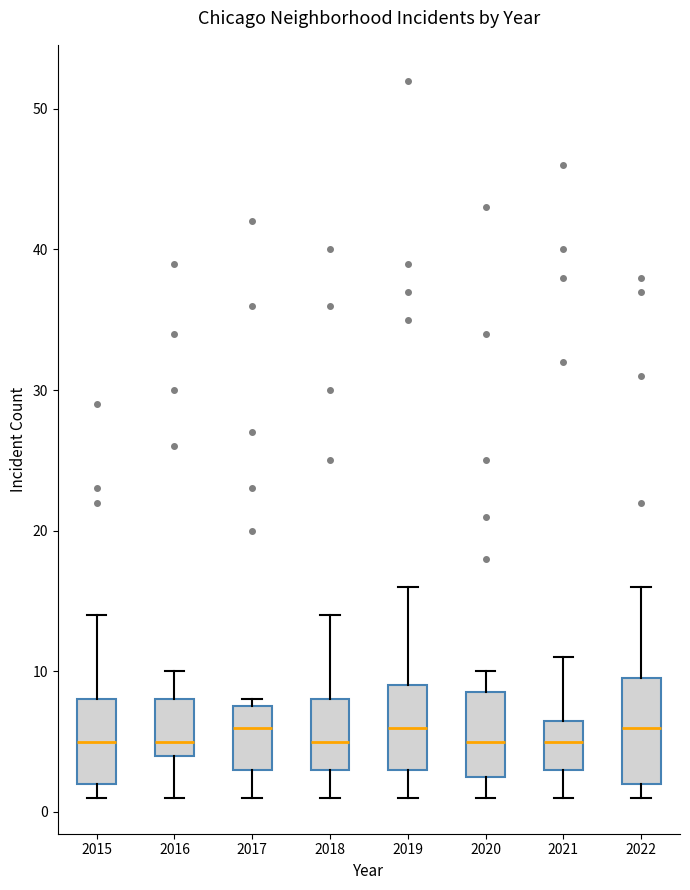

Reading left to right, read every box against the y-axis: the position of its median line, the range the box covers, and the ends of its whiskers. The values are not printed on the chart, so give them approximately, as read against the axis.

2015: median 5, box 2 to 8, whiskers 1 to 14
2016: median 5, box 4 to 8, whiskers 1 to 10
2017: median 6, box 3 to 8, whiskers 1 to 8 (just above the box's upper edge)
2018: median 5, box 3 to 8, whiskers 1 to 14
2019: median 6, box 3 to 9, whiskers 1 to 16
2020: median 5, box 3 to 9, whiskers 1 to 10
2021: median 5, box 3 to 7, whiskers 1 to 11
2022: median 6, box 2 to 10, whiskers 1 to 16